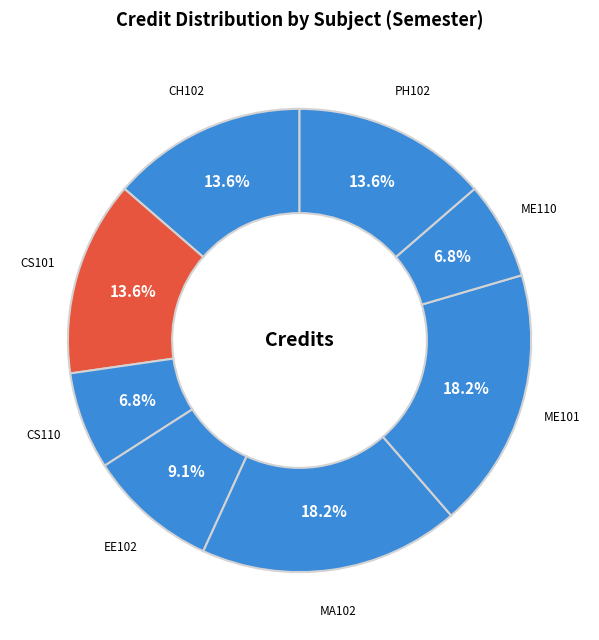

True or false: CH102 accounts for 19% of the total.

False